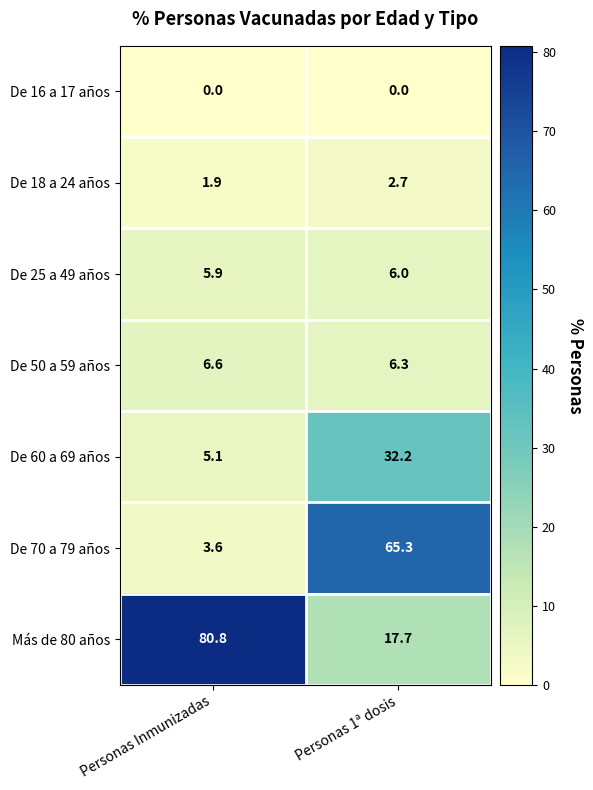

Reading left to right, what are all the values shown in this chart?

De 16 a 17 años: Personas Inmunizadas=0.0	Personas 1ª dosis=0.0
De 18 a 24 años: Personas Inmunizadas=1.9	Personas 1ª dosis=2.7
De 25 a 49 años: Personas Inmunizadas=5.9	Personas 1ª dosis=6.0
De 50 a 59 años: Personas Inmunizadas=6.6	Personas 1ª dosis=6.3
De 60 a 69 años: Personas Inmunizadas=5.1	Personas 1ª dosis=32.2
De 70 a 79 años: Personas Inmunizadas=3.6	Personas 1ª dosis=65.3
Más de 80 años: Personas Inmunizadas=80.8	Personas 1ª dosis=17.7